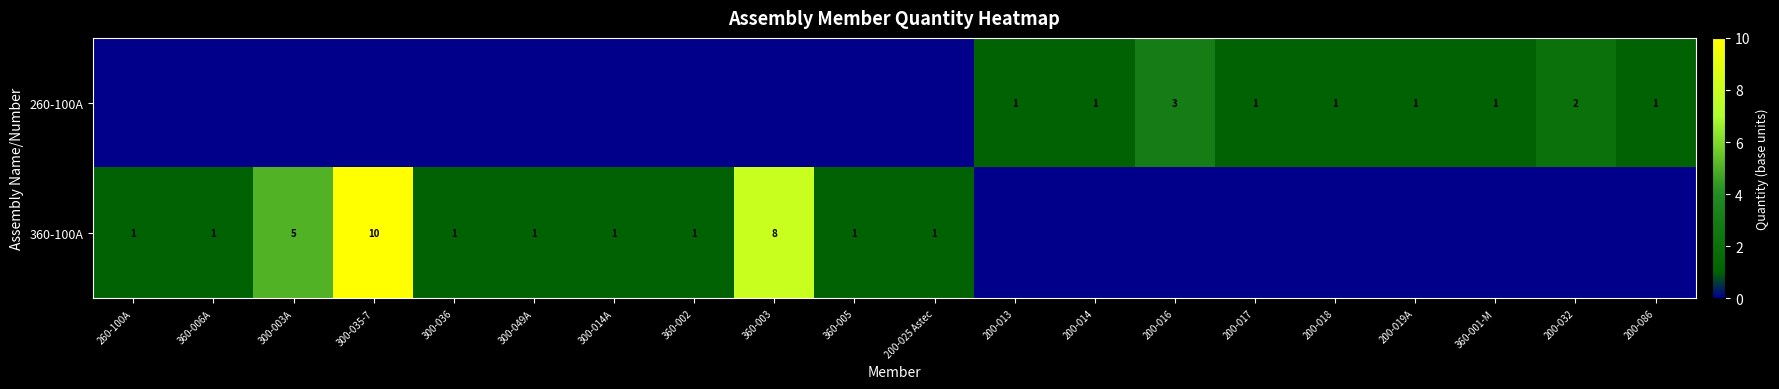

The value of 360-100A at 300-003A is 9. True or false?

False